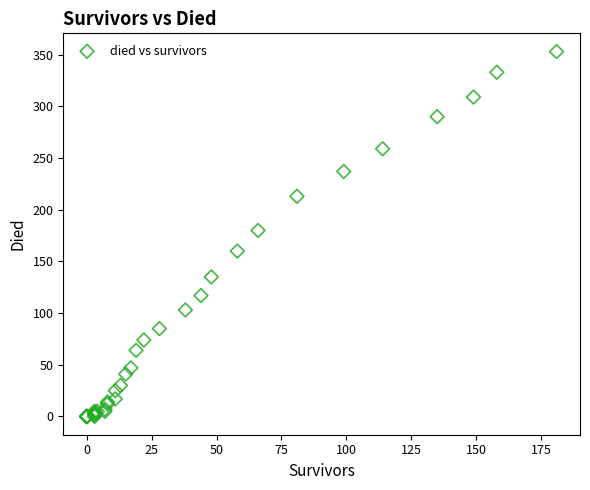

What Y value in the scatter plot is closest to 176?

180